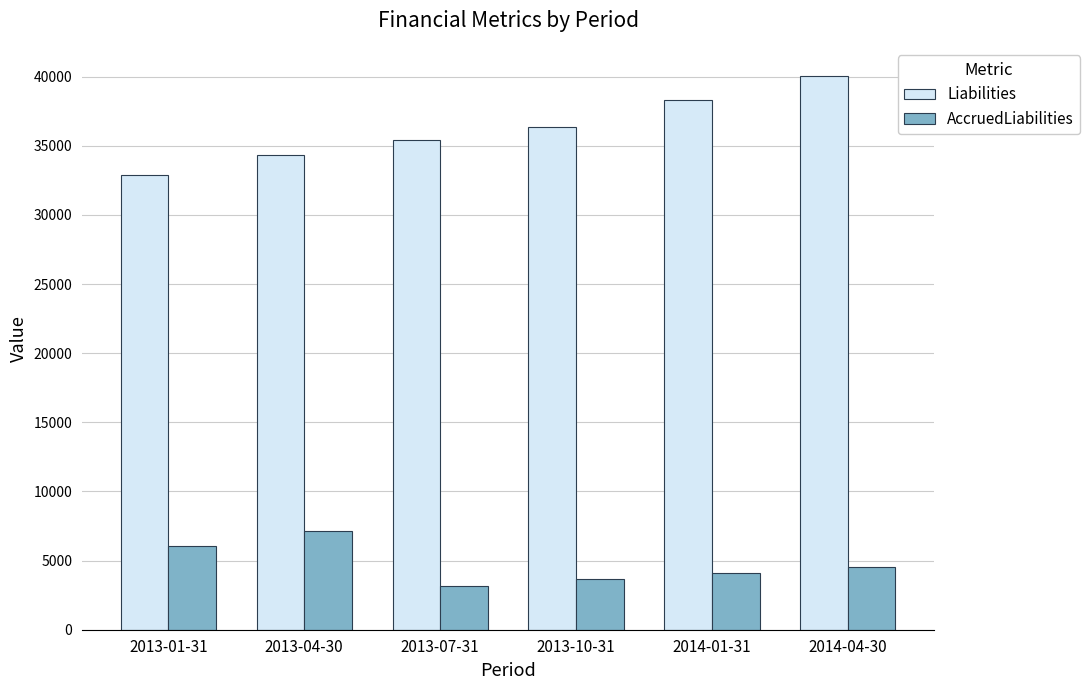

List the labels in order of Liabilities value, largest first.

2014-04-30, 2014-01-31, 2013-10-31, 2013-07-31, 2013-04-30, 2013-01-31